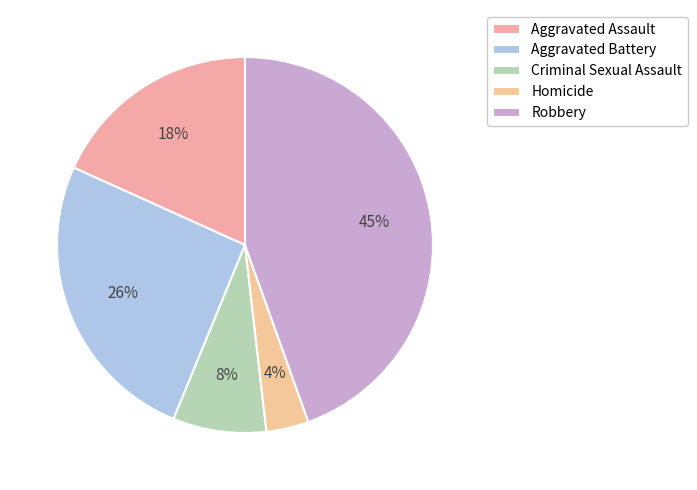

Is it true that Robbery is 59% of the pie?

False